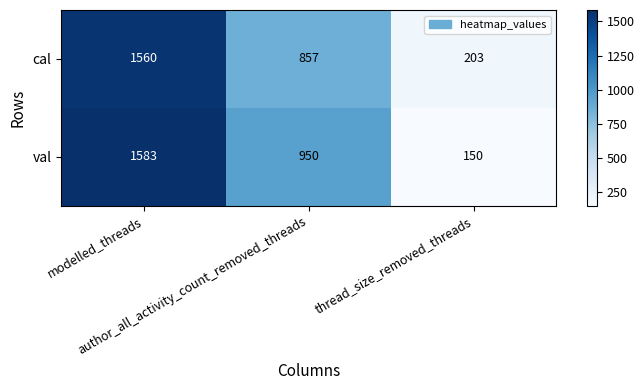

What is the difference between the highest and lowest values at author_all_activity_count_removed_threads?

93